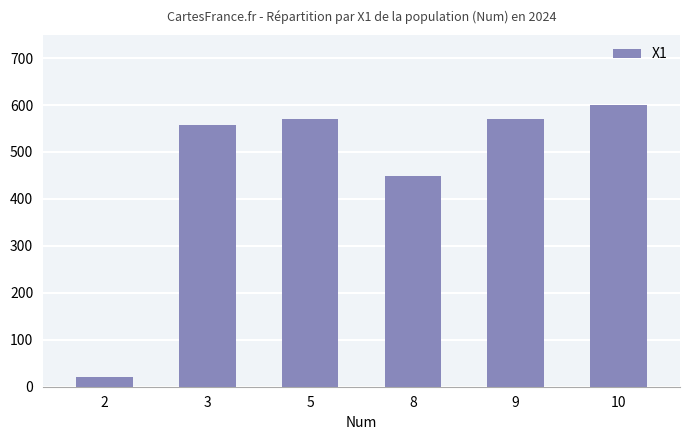

Between 2 and 10, which is larger?

10